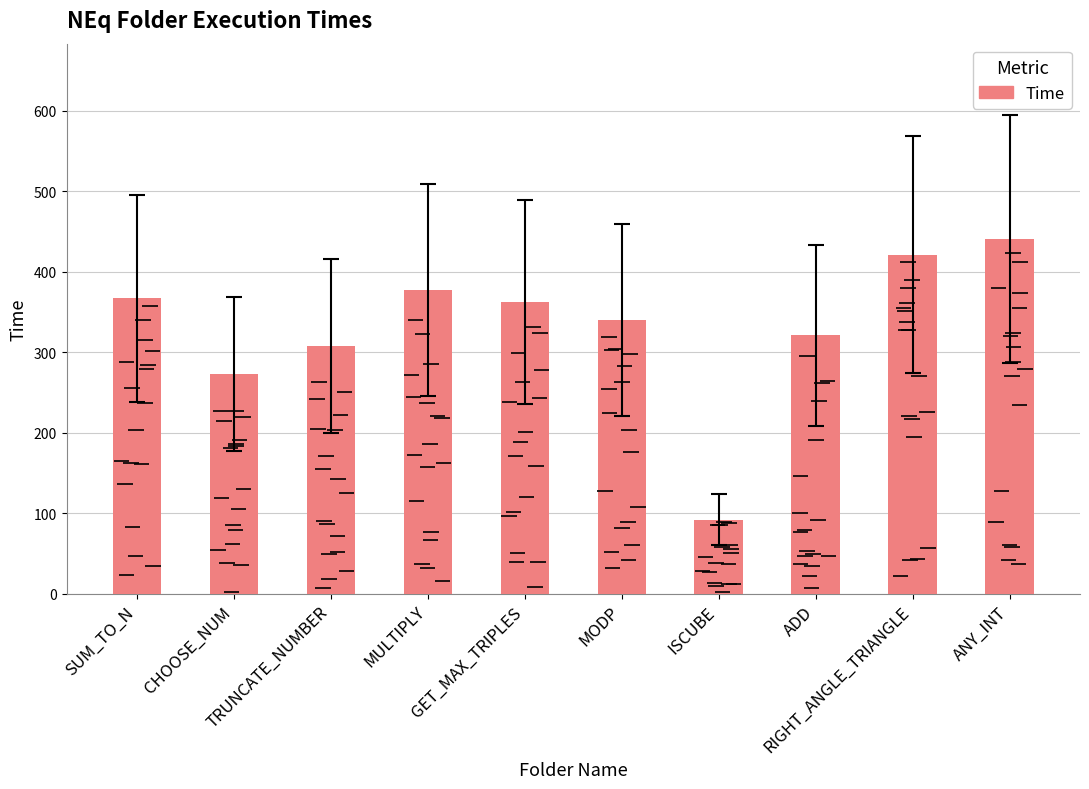

List the labels in order of value, smallest first.

ISCUBE, CHOOSE_NUM, TRUNCATE_NUMBER, ADD, MODP, GET_MAX_TRIPLES, SUM_TO_N, MULTIPLY, RIGHT_ANGLE_TRIANGLE, ANY_INT